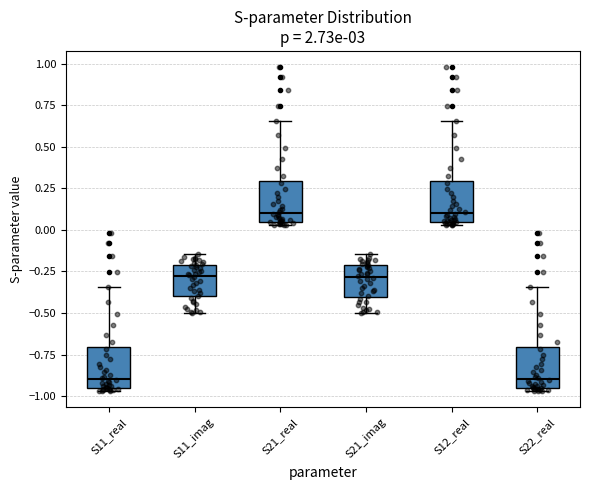

Reading left to right, transcribe this box plot: for each box, give where its median line is, the range the box spans, and where its two whiskers end, as read against the y-axis. The values are not printed on the chart, so give them approximately, as read against the axis.

S11_real: median -0.90, box -0.95 to -0.70, whiskers -0.95 (just below the box's lower edge) to -0.35
S11_imag: median -0.30, box -0.40 to -0.20, whiskers -0.50 to -0.15
S21_real: median 0.10, box 0.05 to 0.30, whiskers 0.05 (just below the box's lower edge) to 0.65
S21_imag: median -0.30, box -0.40 to -0.20, whiskers -0.50 to -0.15
S12_real: median 0.10, box 0.05 to 0.30, whiskers 0.05 (just below the box's lower edge) to 0.65
S22_real: median -0.90, box -0.95 to -0.70, whiskers -0.95 (just below the box's lower edge) to -0.35